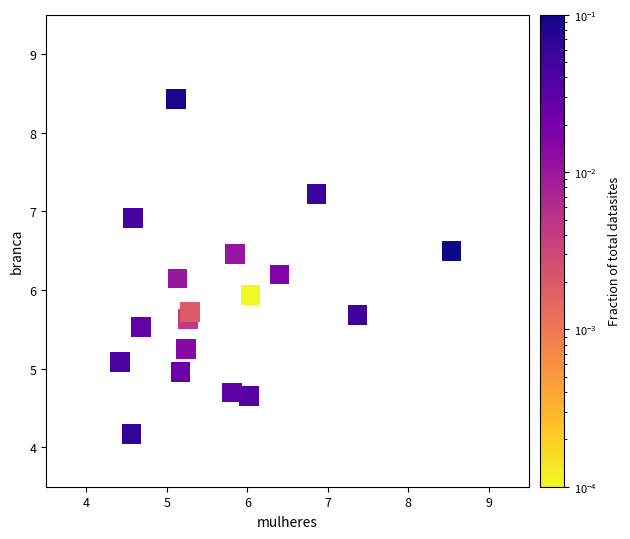

What is the range of X values (max minus min)?

4.1